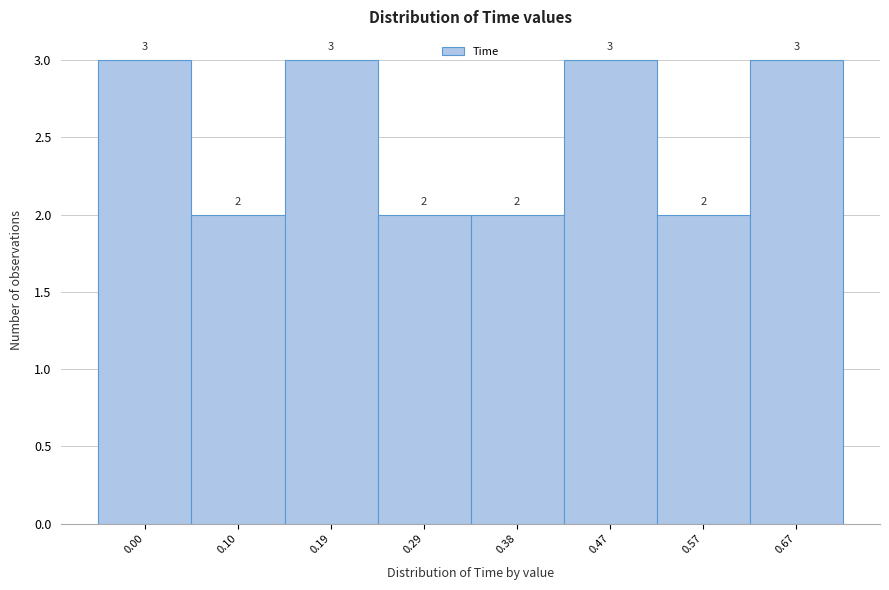

Reading right to left, what are all the values shown in this chart?

0.67=3	0.57=2	0.47=3	0.38=2	0.29=2	0.19=3	0.10=2	0.00=3